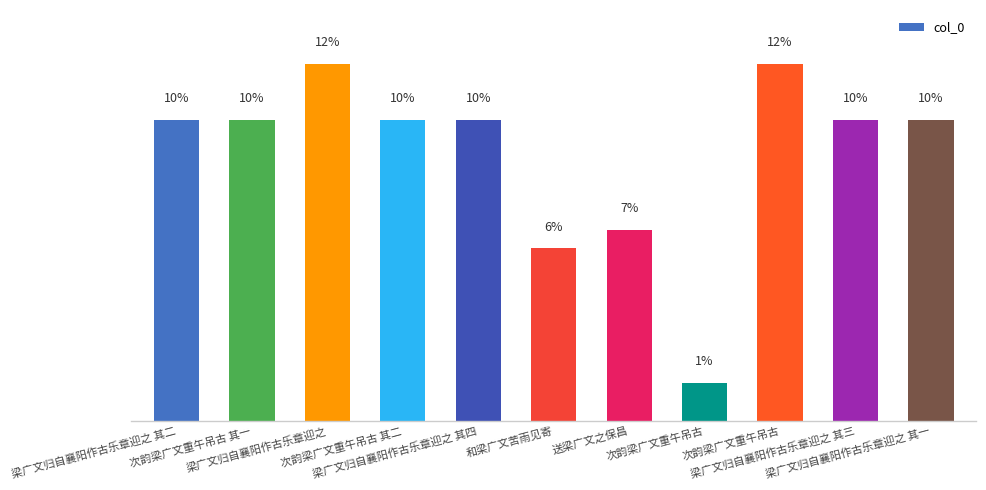

At which label is the value closest to 619796?

送梁广文之保昌